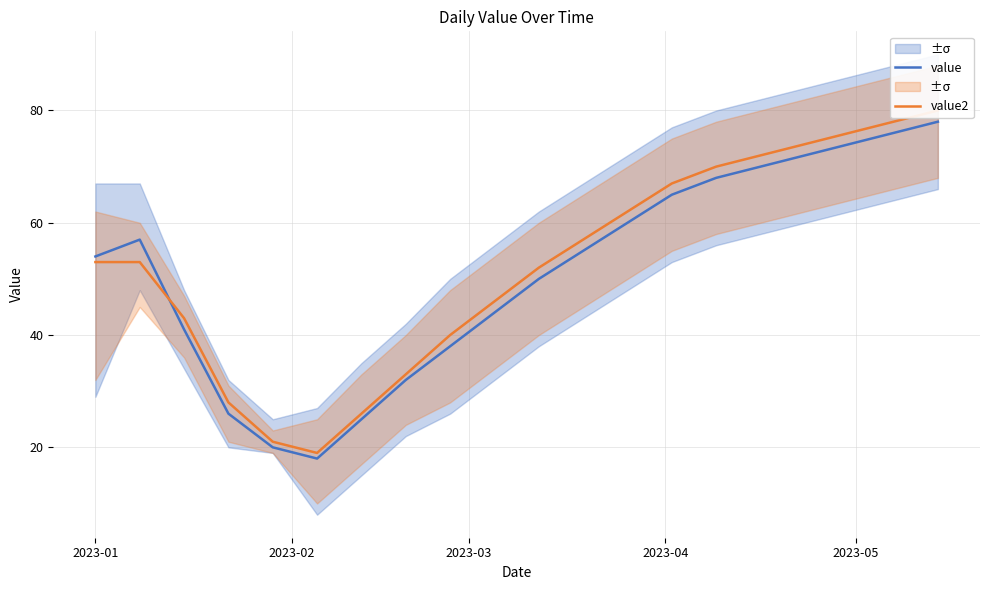

At how many categories does at least one series exceed 53?

11